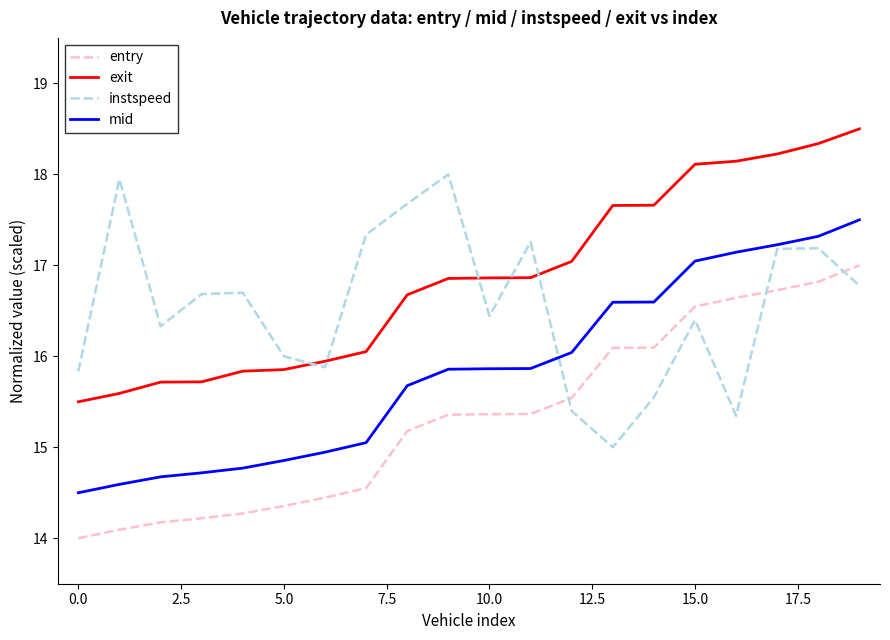

List the series in order of their peak value, lowest first.

entry, mid, instspeed, exit